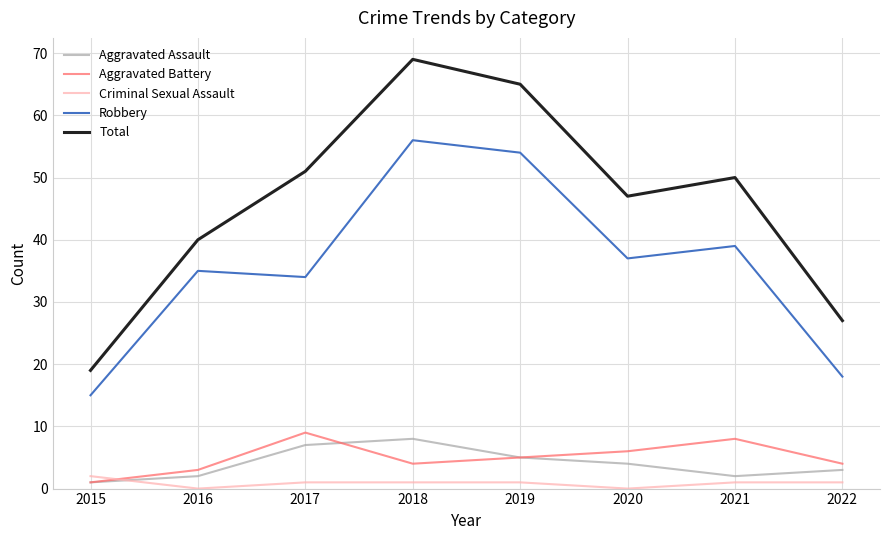

What is the maximum value shown in the chart?

69